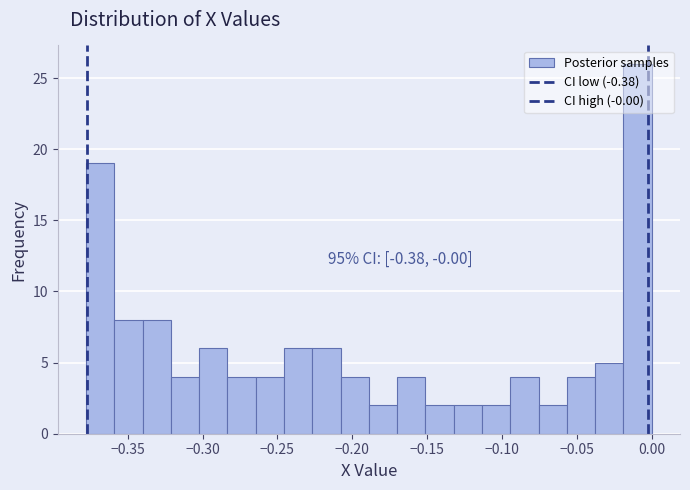

Around what value on the x-axis is the tallest bar? Give the approximate position of its centre, as read against the axis.

-0.010